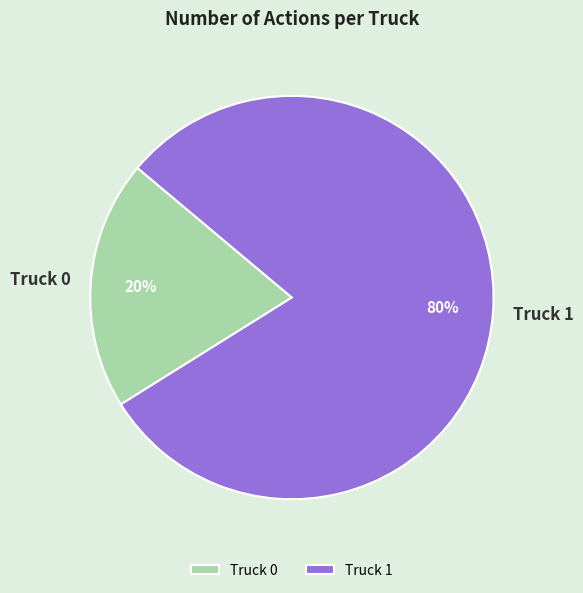

To the nearest percent, what portion does Truck 1 represent?

80%